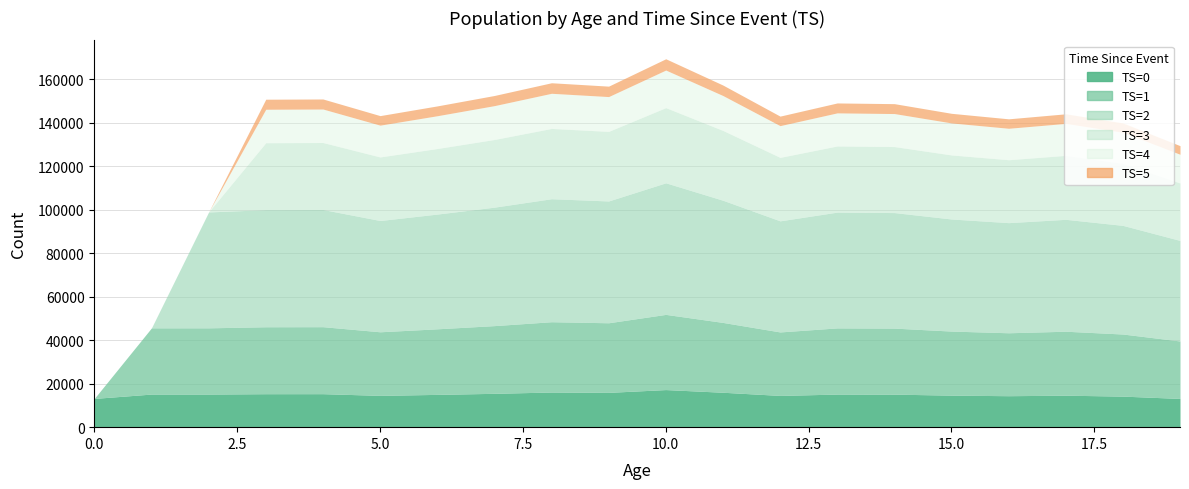

What value does the TS=1 series have at 6?

30137